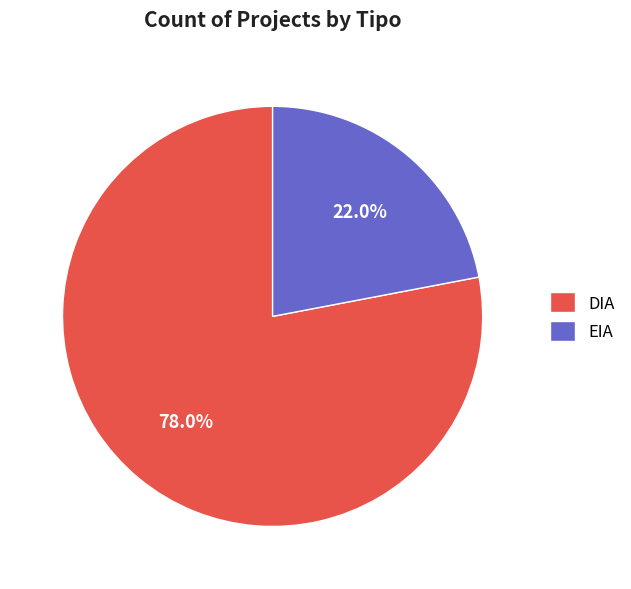

What is the ratio of the value at DIA to the value at EIA?

3.5